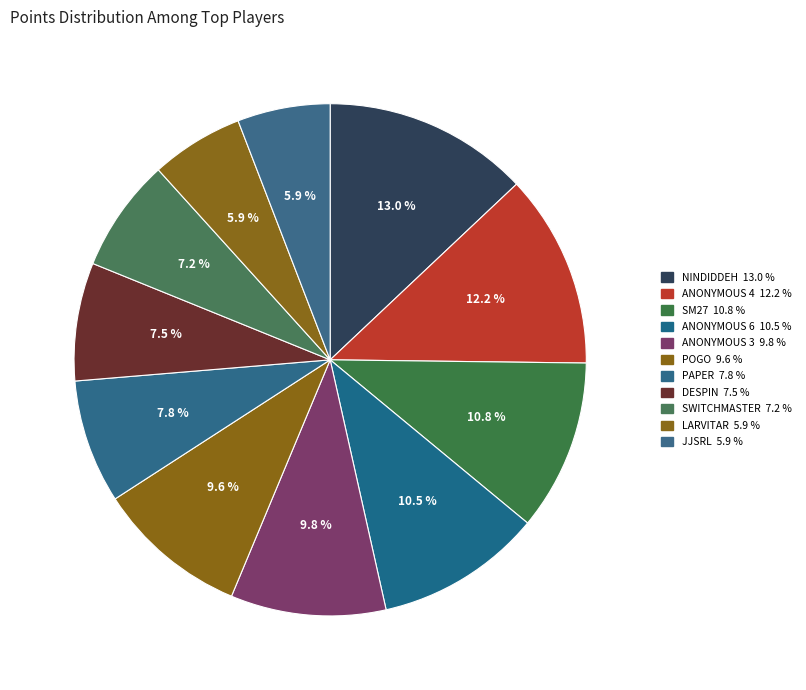

Which category has the smallest portion of the pie?

Larvitar